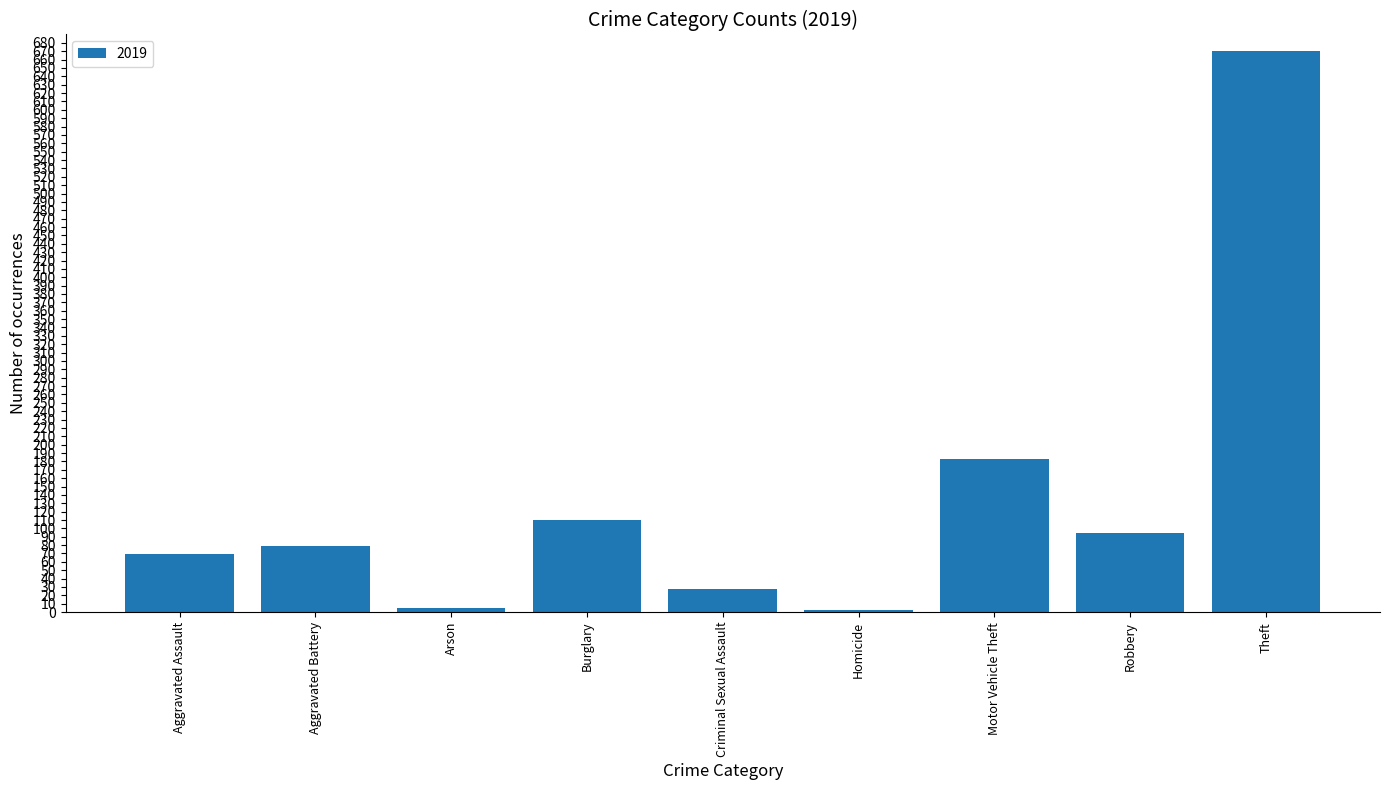

What is the change in value from Aggravated Assault to Criminal Sexual Assault?

-42